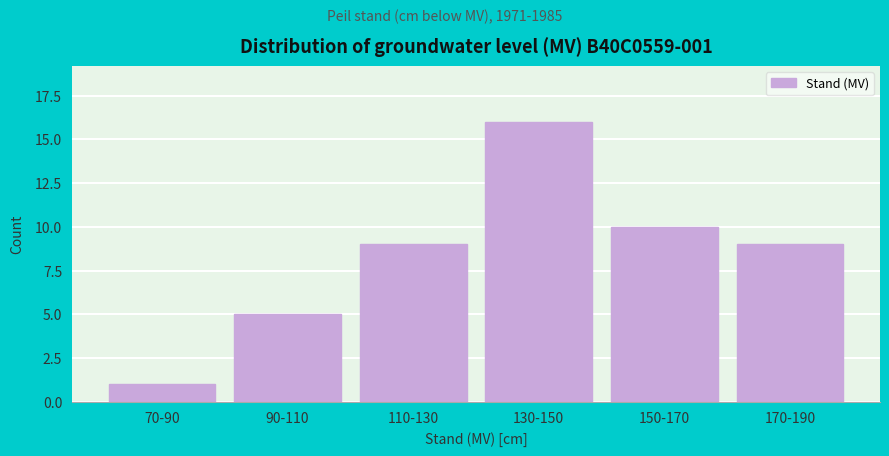

Reading left to right, transcribe all the data shown in this chart.

70-90=1	90-110=5	110-130=9	130-150=16	150-170=10	170-190=9